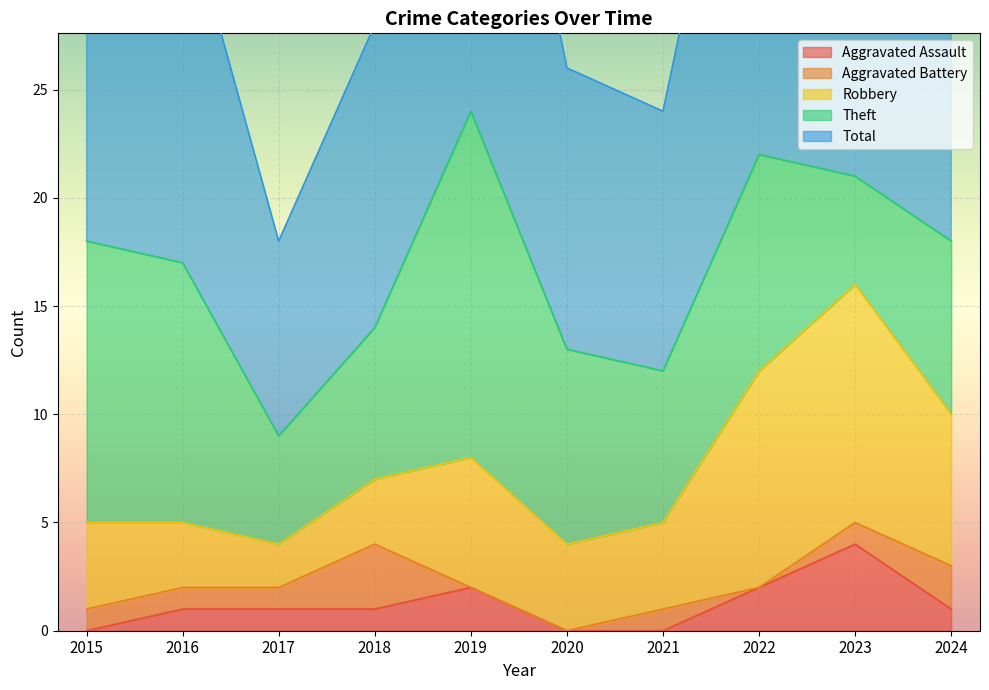

How many data points in Theft are above 9?

4